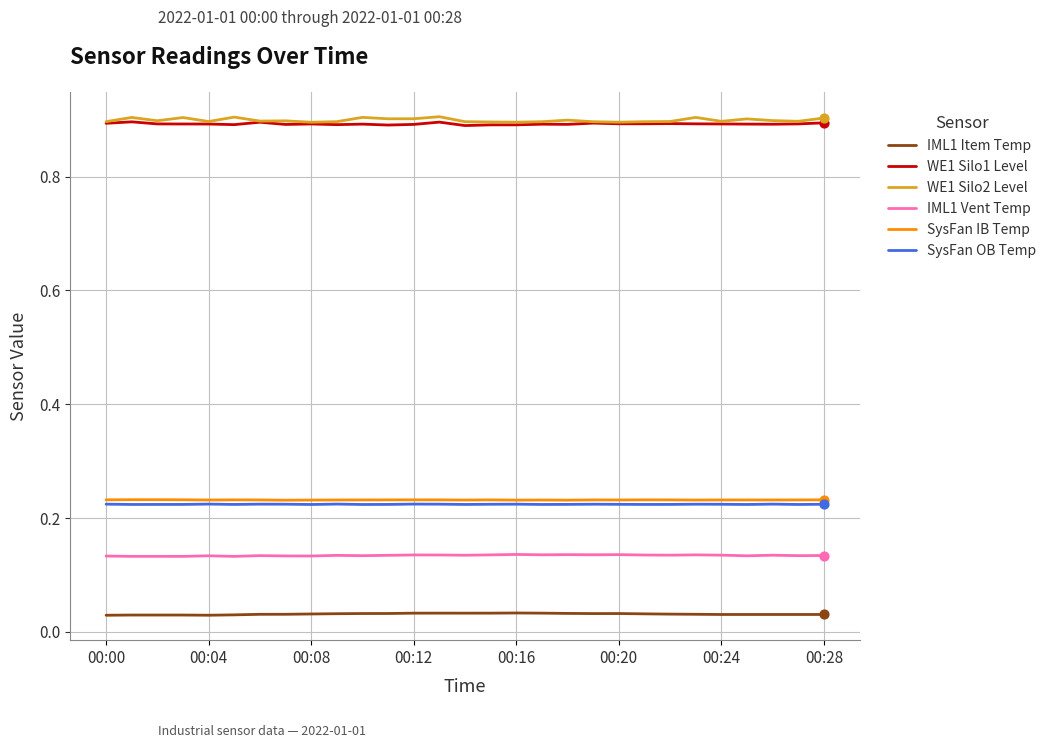

True or false: WE1 Silo1 Level and IML1 Vent Temp cross at least once.

False